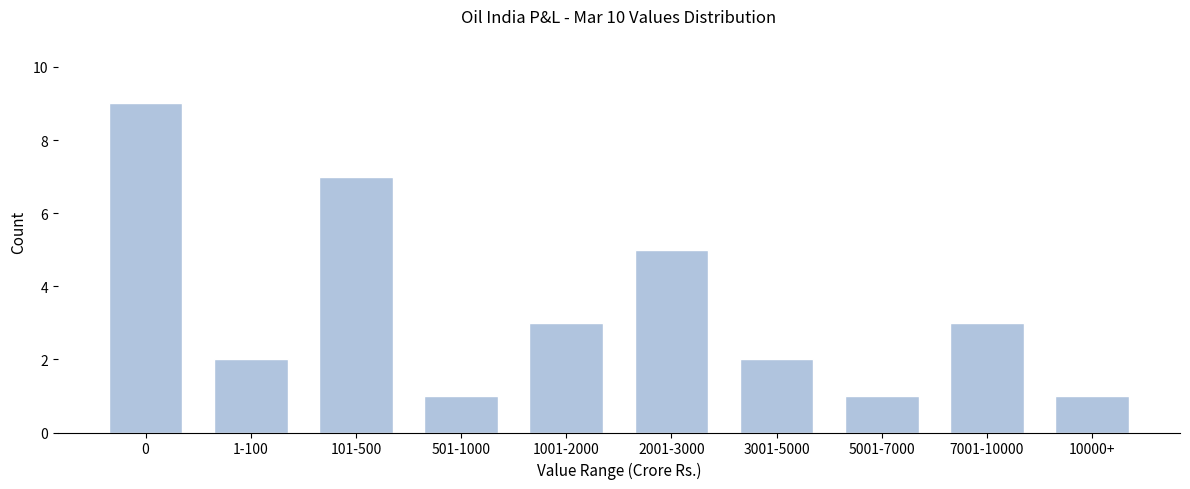

Reading right to left, extract all data points from this chart.

10000+=1	7001-10000=3	5001-7000=1	3001-5000=2	2001-3000=5	1001-2000=3	501-1000=1	101-500=7	1-100=2	0=9